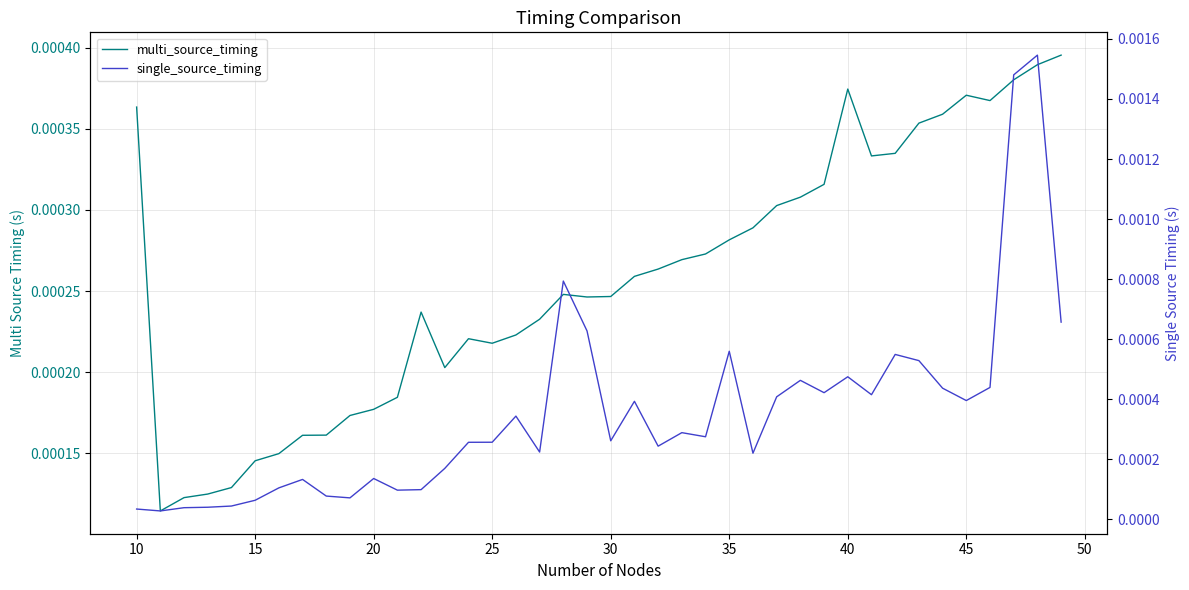

Which series has the widest spread of values?

single_source_timing